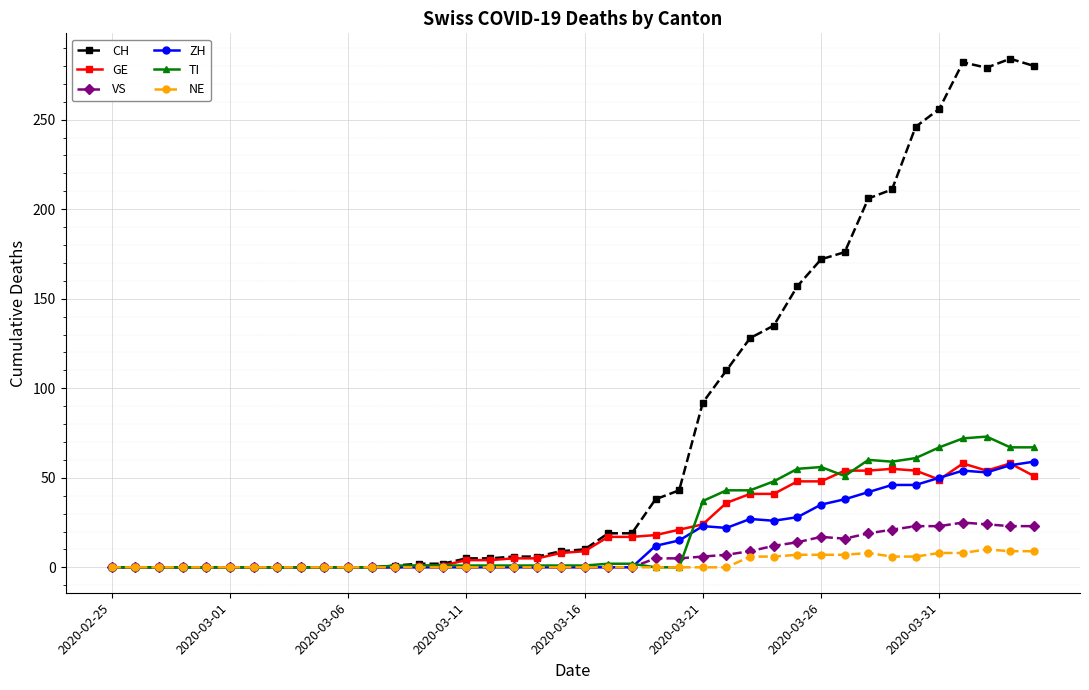

What is the greatest value displayed?

284